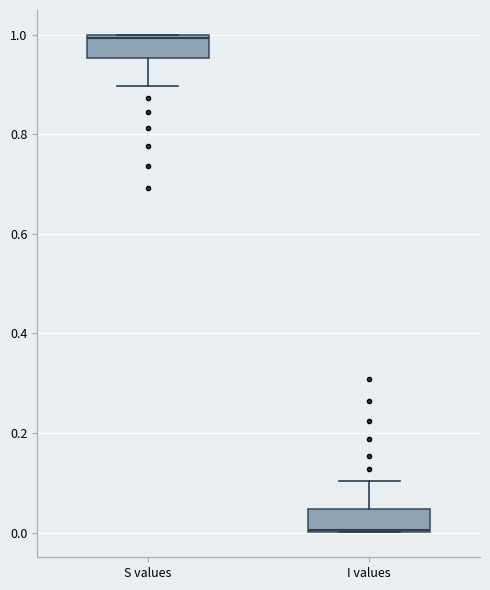

Reading left to right, read every box against the y-axis: the position of its median line, the range the box covers, and the ends of its whiskers. The values are not printed on the chart, so give them approximately, as read against the axis.

S values: median 1.00, box 0.96 to 1.00, whiskers 0.90 to 1.00
I values: median 0.00, box 0.00 to 0.04, whiskers 0.00 to 0.10